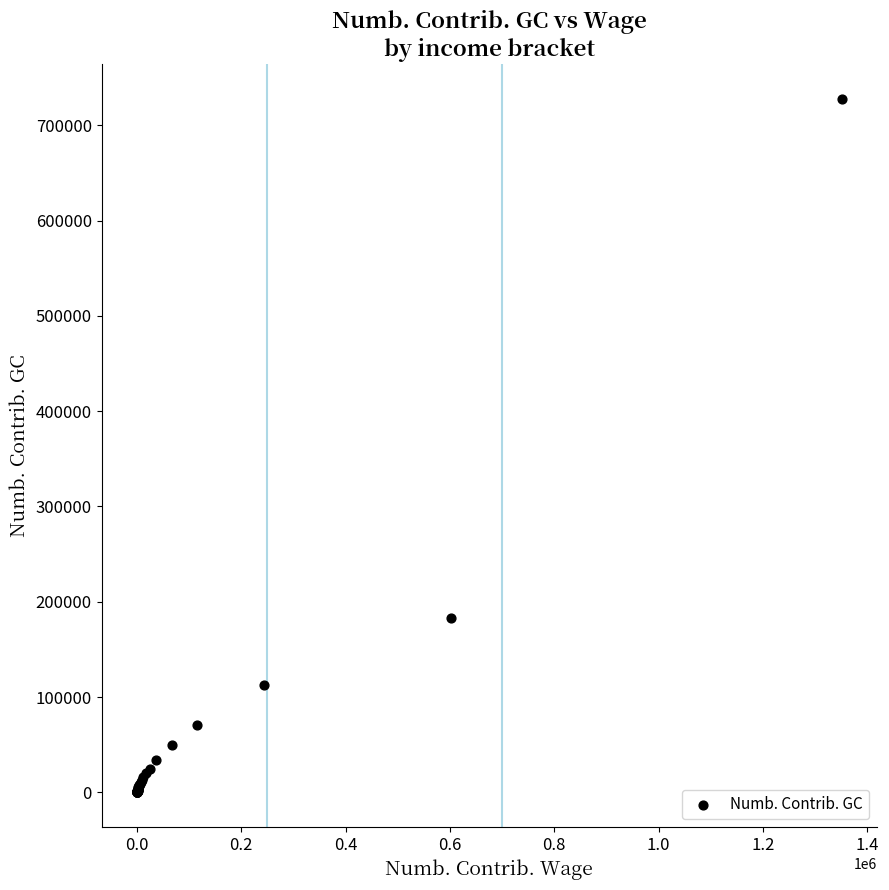

What Y value in the scatter plot is closest to 363976?

182964